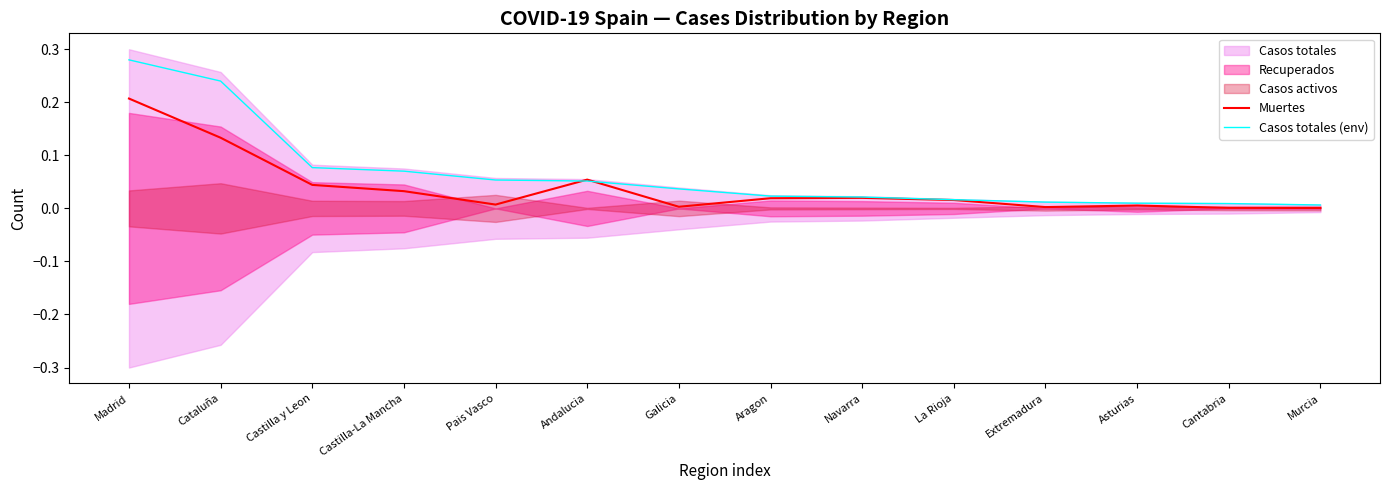

Does the chart have visible grid lines?

No